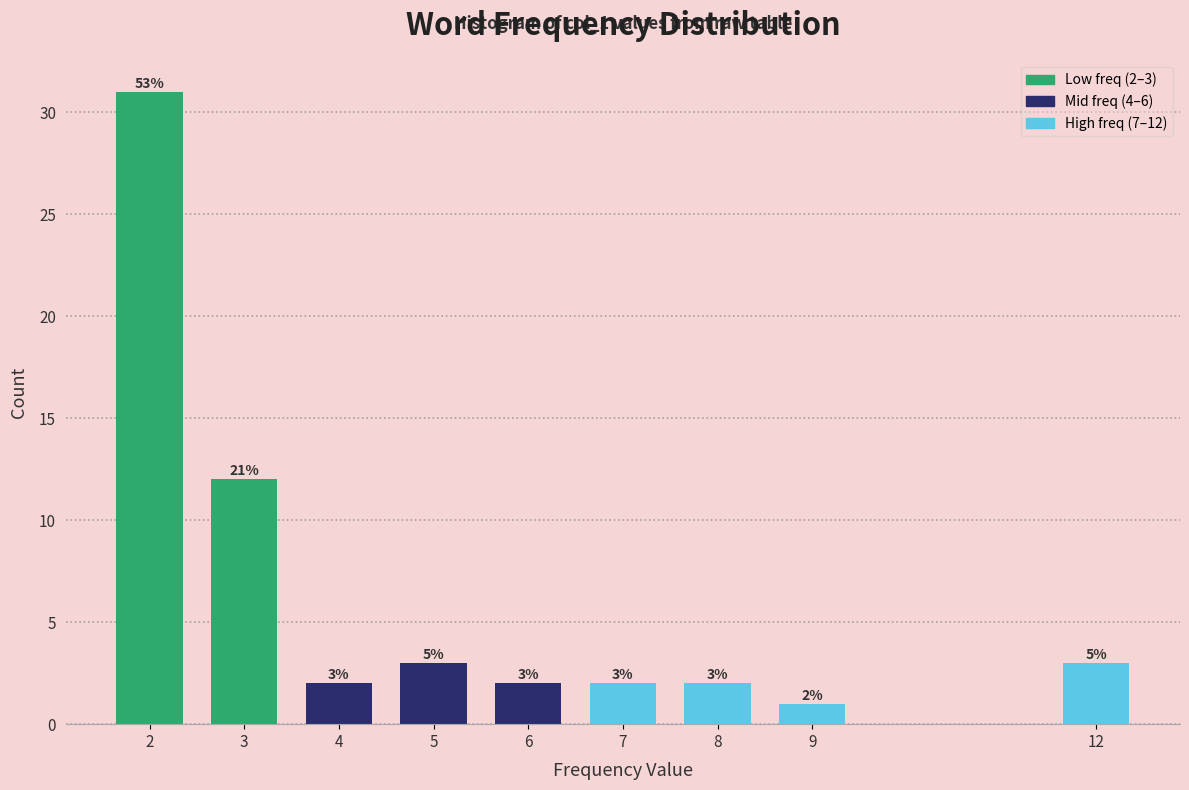

Reading left to right, transcribe all the data shown in this chart.

31	12	2	3	2	2	2	1	3